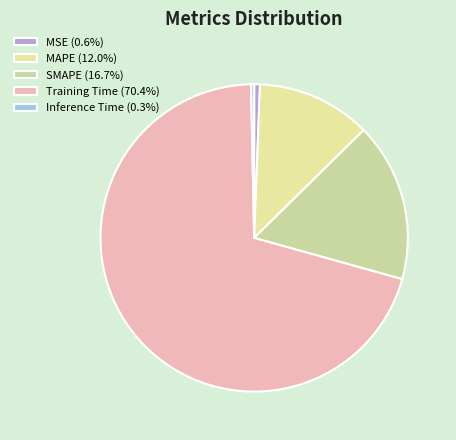

To the nearest percent, what is the difference between the MAPE and Inference Time slice percentages?

12%